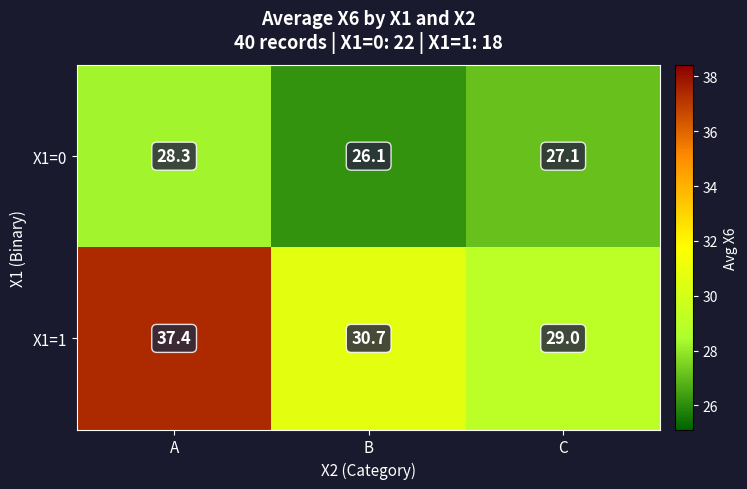

How many data points in X1=0 are less than 27?

1